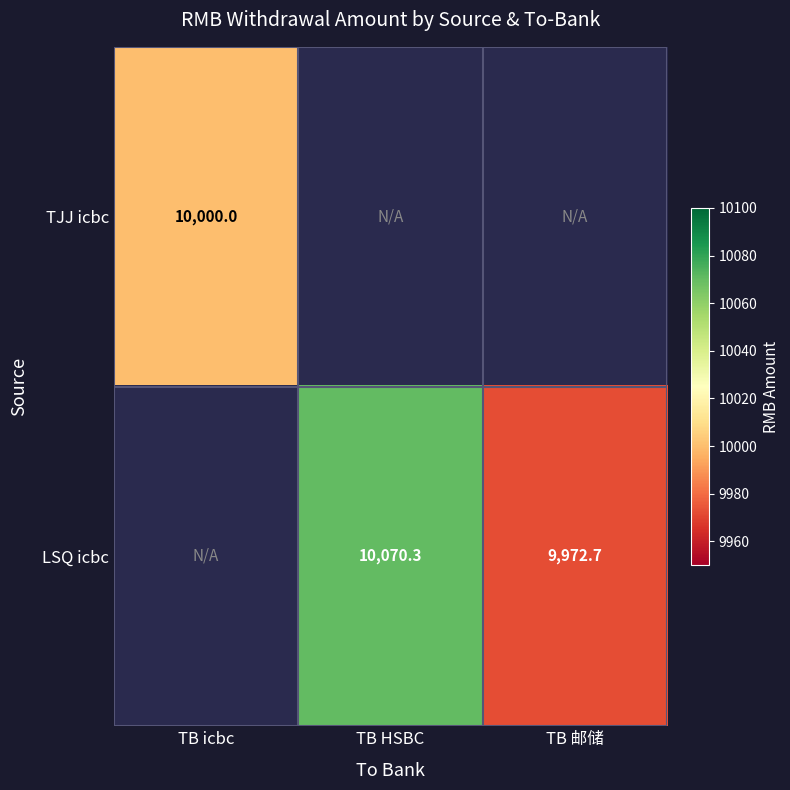

Is it true that LSQ icbc equals 4564.9 at TB 邮储?

False